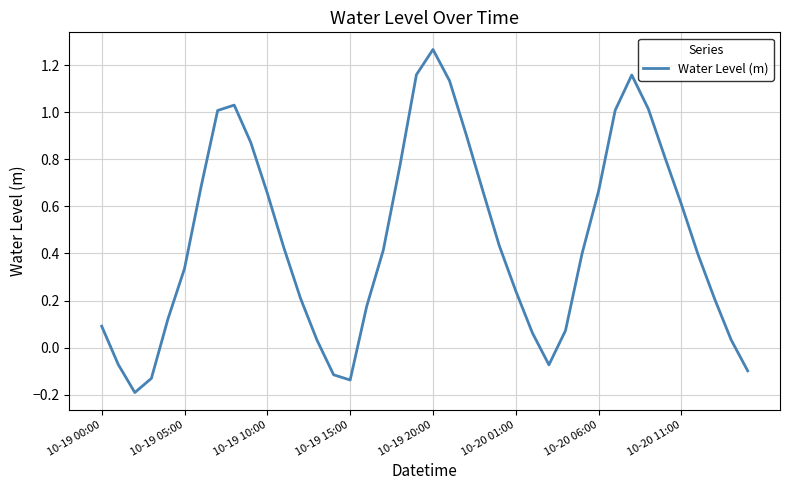

What is the difference between the maximum and minimum values?

1.5